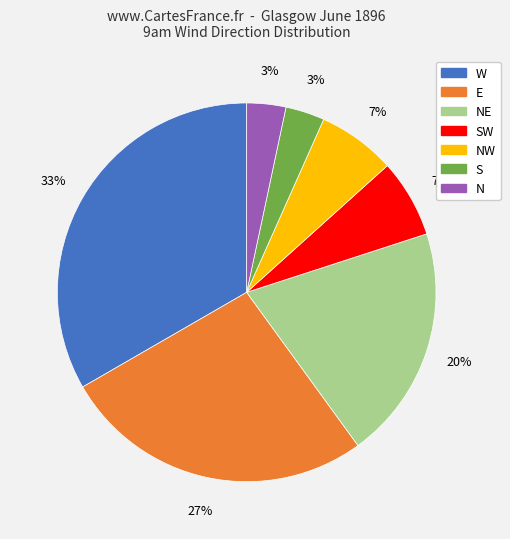

To the nearest percent, what is the difference between the largest and smallest slice percentages?

30%